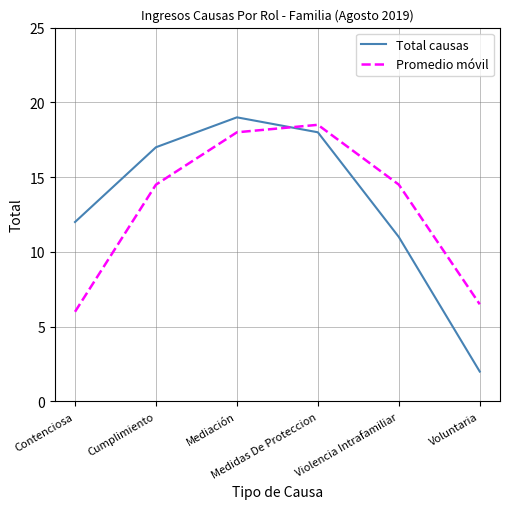

True or false: Total causas has a value of 12.0 at Contenciosa.

True